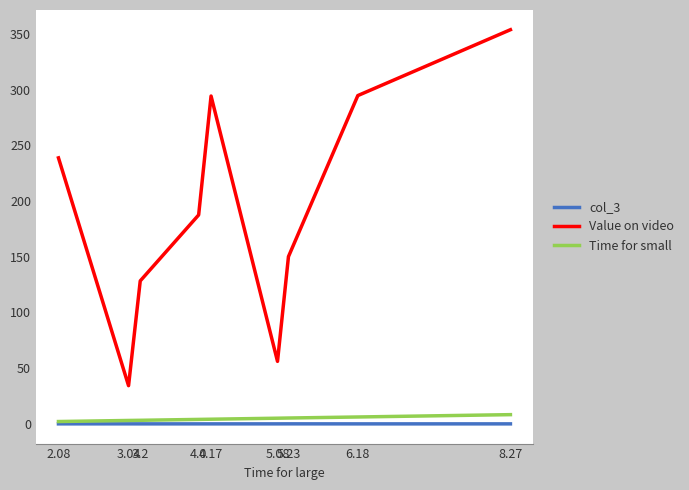

What is the highest value of the Value on video series?

353.7